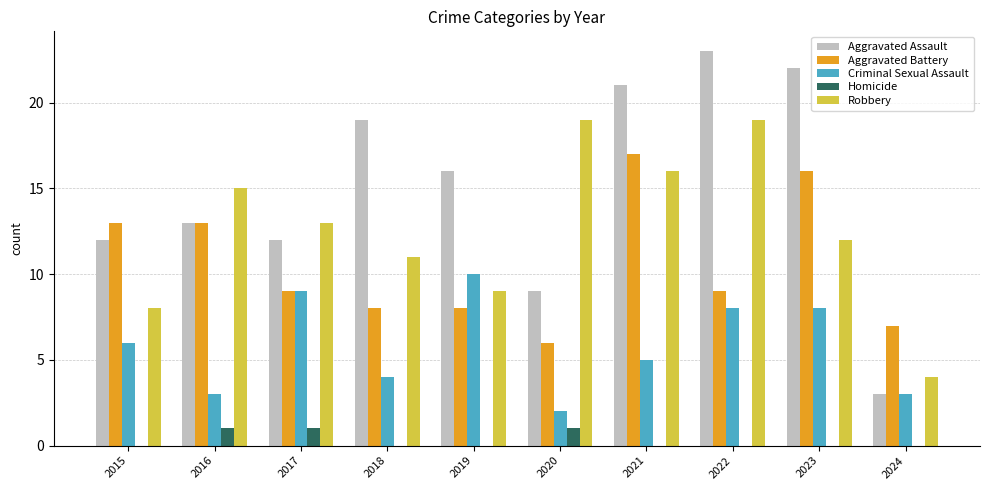

Reading left to right, what are all the values shown in this chart?

Aggravated Assault: 2015=12	2016=13	2017=12	2018=19	2019=16	2020=9	2021=21	2022=23	2023=22	2024=3
Aggravated Battery: 2015=13	2016=13	2017=9	2018=8	2019=8	2020=6	2021=17	2022=9	2023=16	2024=7
Criminal Sexual Assault: 2015=6	2016=3	2017=9	2018=4	2019=10	2020=2	2021=5	2022=8	2023=8	2024=3
Homicide: 2015=0	2016=1	2017=1	2018=0	2019=0	2020=1	2021=0	2022=0	2023=0	2024=0
Robbery: 2015=8	2016=15	2017=13	2018=11	2019=9	2020=19	2021=16	2022=19	2023=12	2024=4